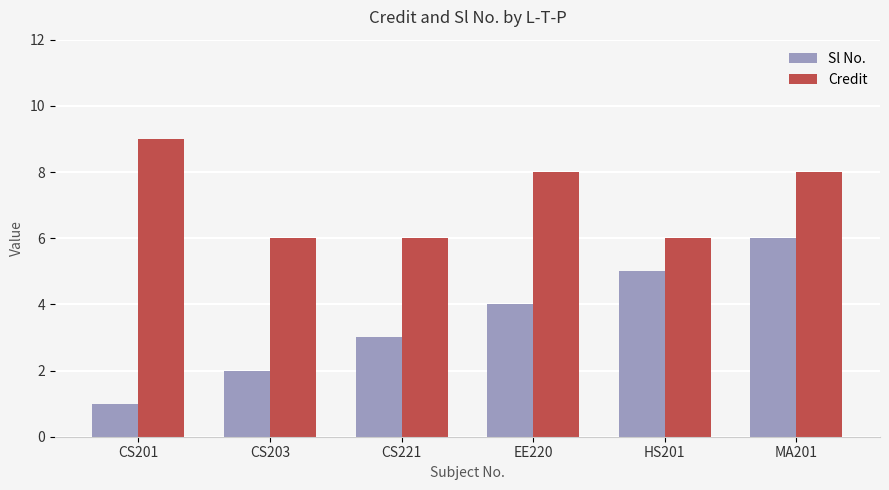

What is the lowest value of the Sl No. series?

1